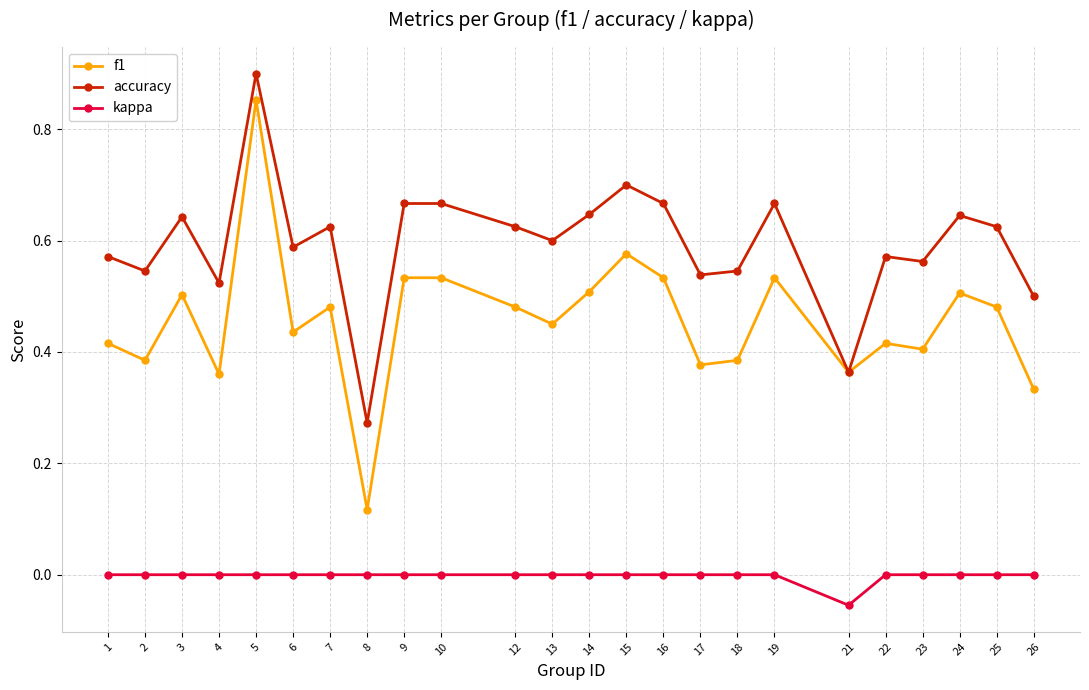

At which category does the chart reach its minimum across all series?

21